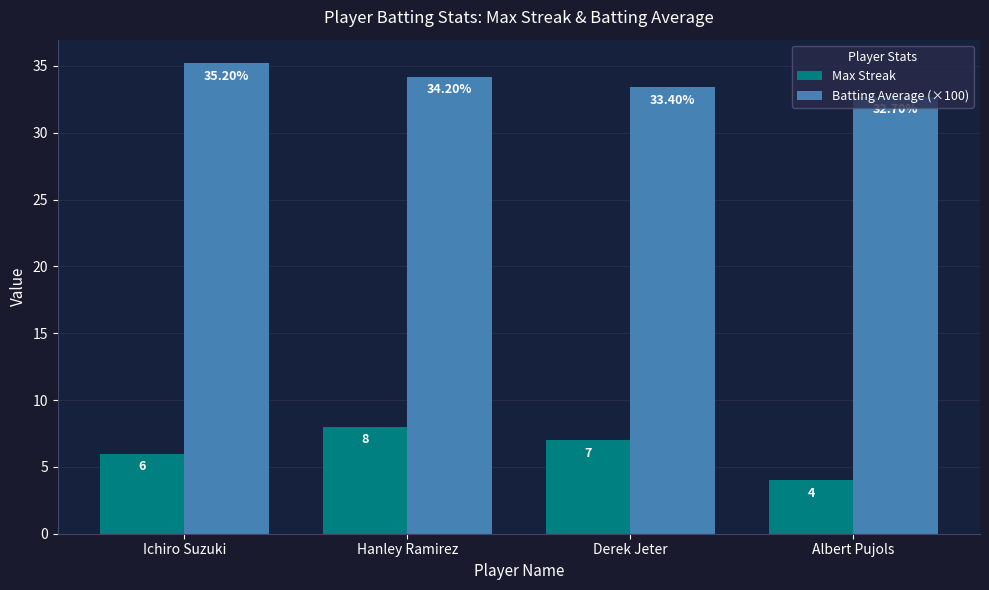

What is the sum of all Batting Average (×100) values?

135.5